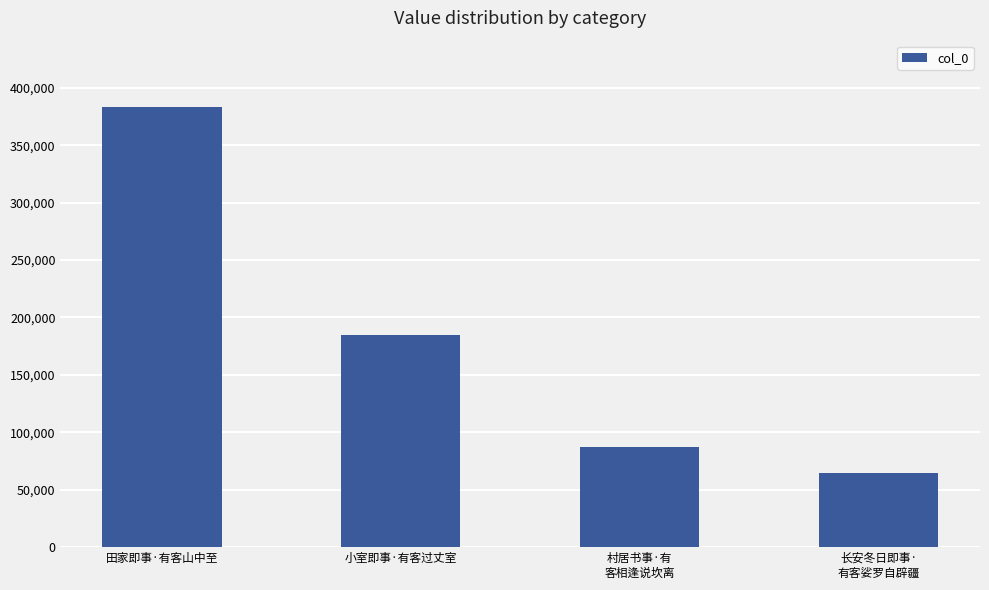

Approximately how many times larger is the value at 小室即事·有客过丈室 compared to 田家即事·有客山中至?

0.5